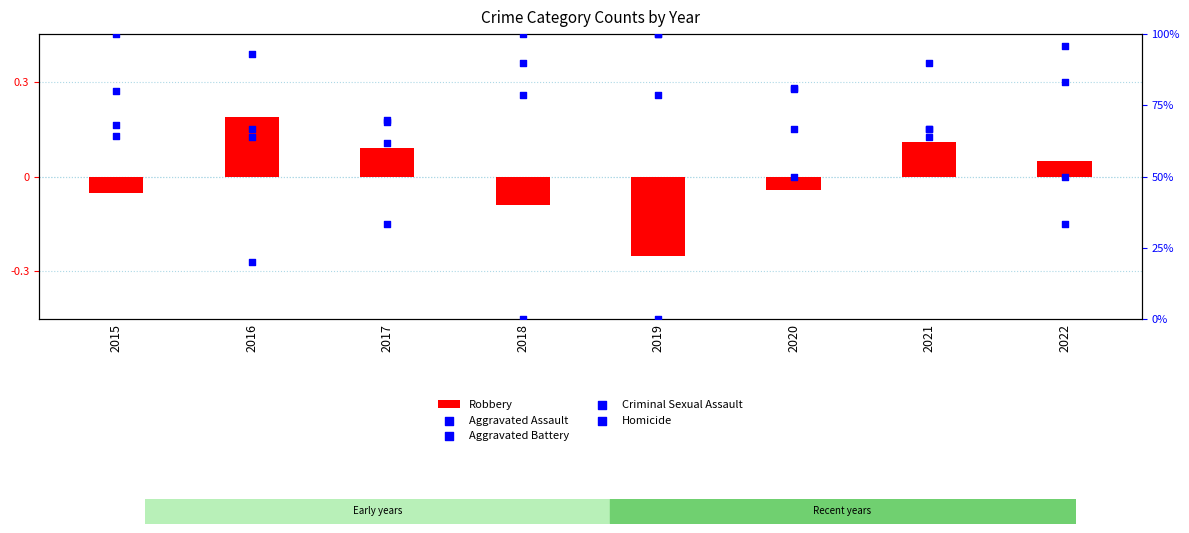

Which series reaches the minimum Y coordinate?

Robbery